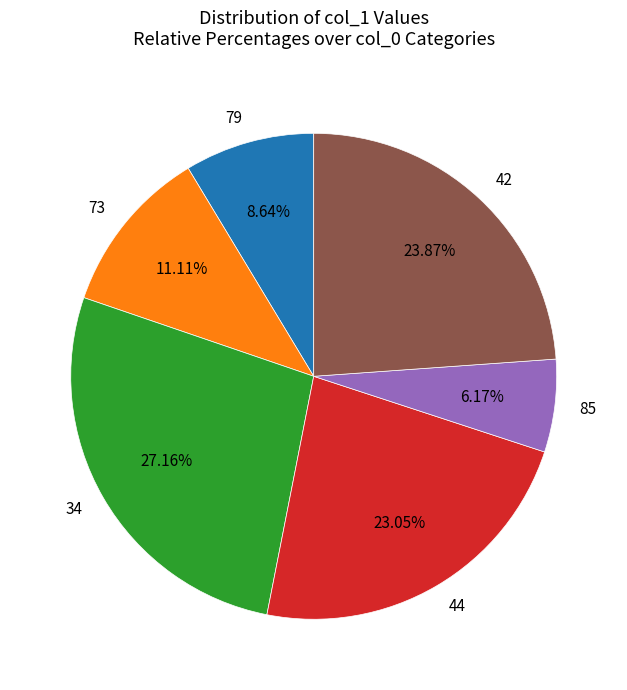

Which has a higher value, 73 or 85?

73